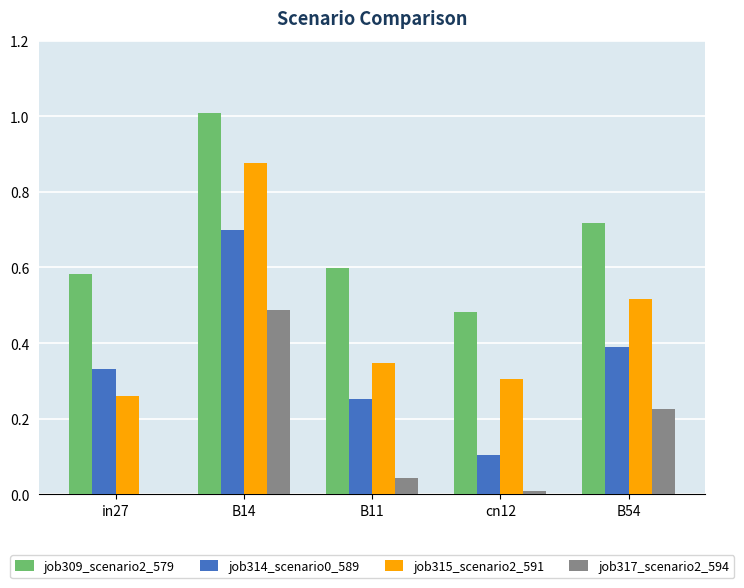

At which category is the sum across all series the highest?

B14